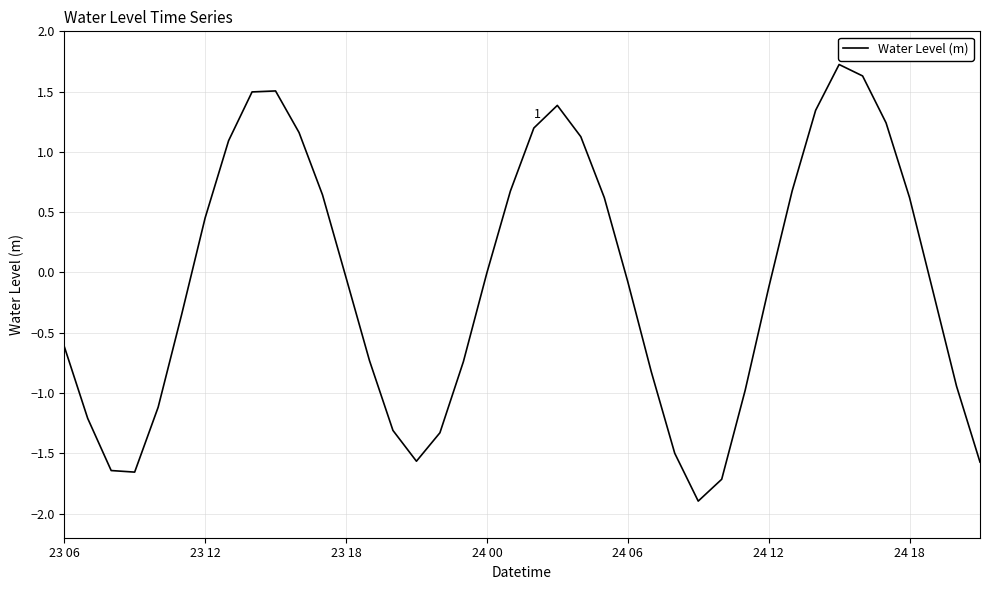

What is the minimum value shown in the chart?

-1.9